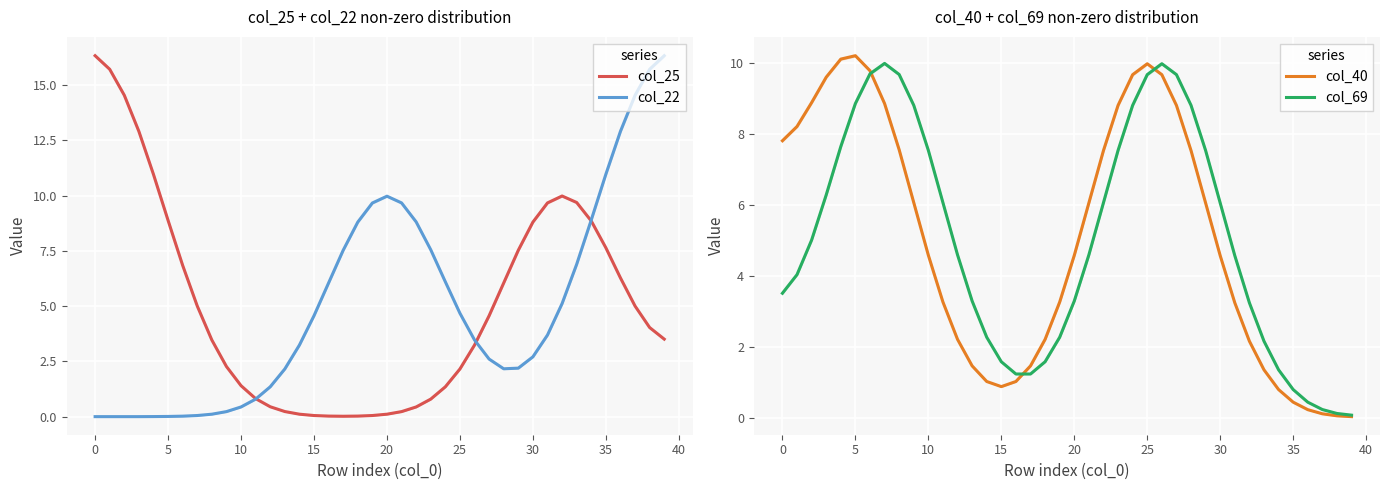

Is this an area chart (filled region under the line)?

No